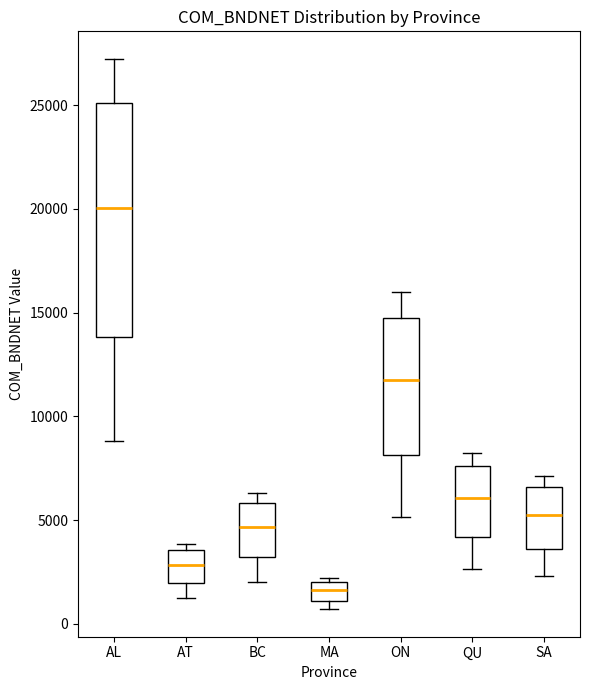

Which box is the tallest, from its lower edge to its upper edge?

AL